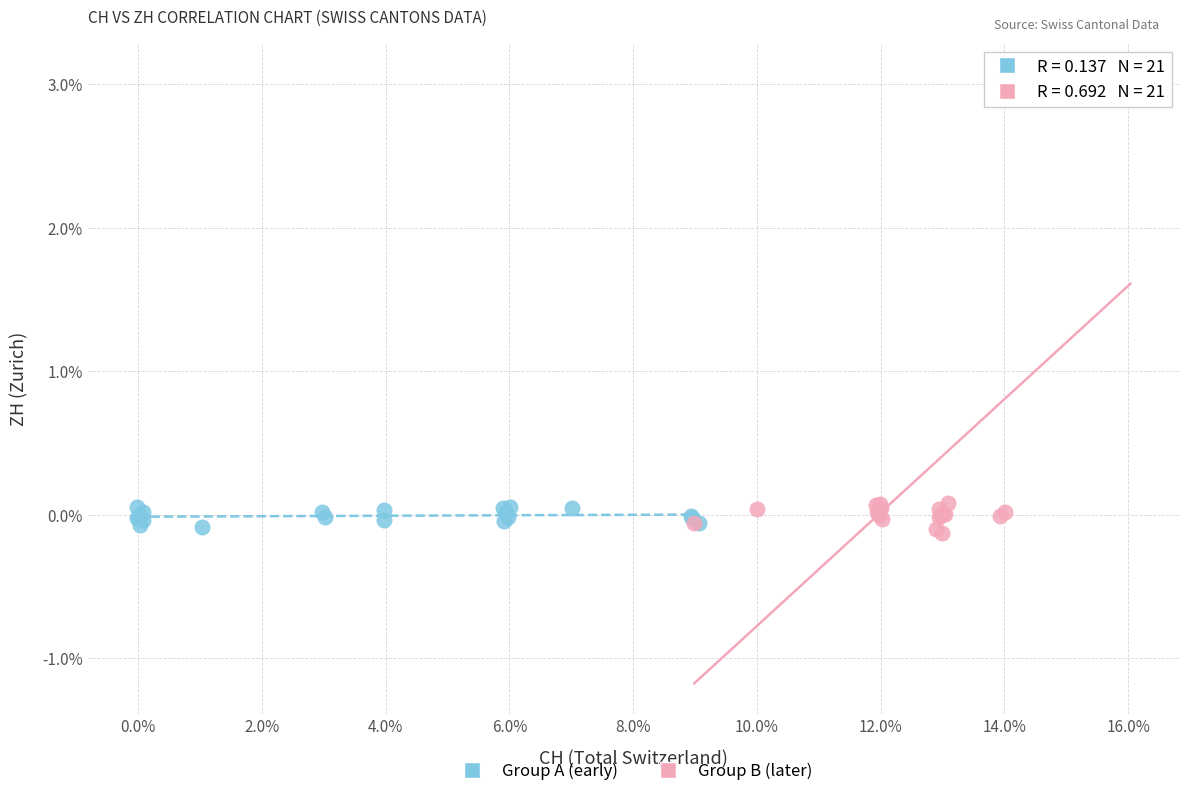

Which series has the largest Y range (max minus min)?

Group B (later)